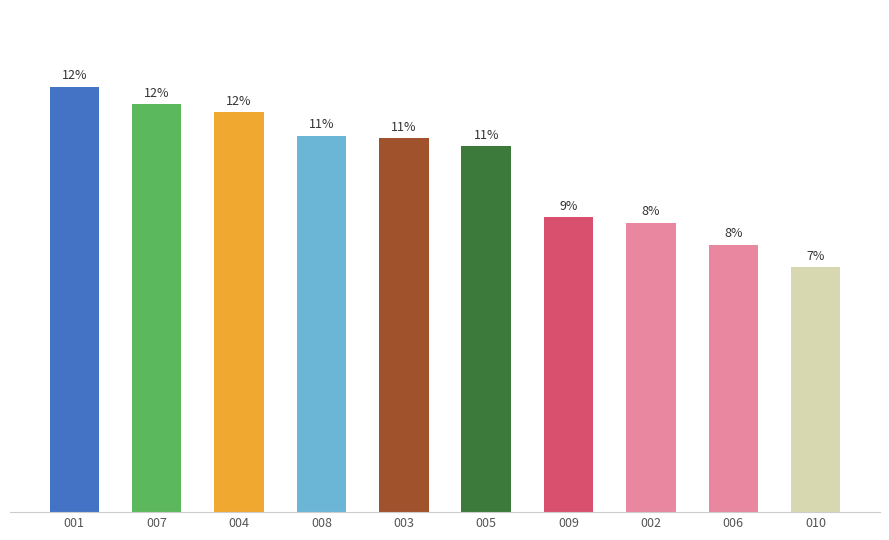

Read the value at 002.

12.9